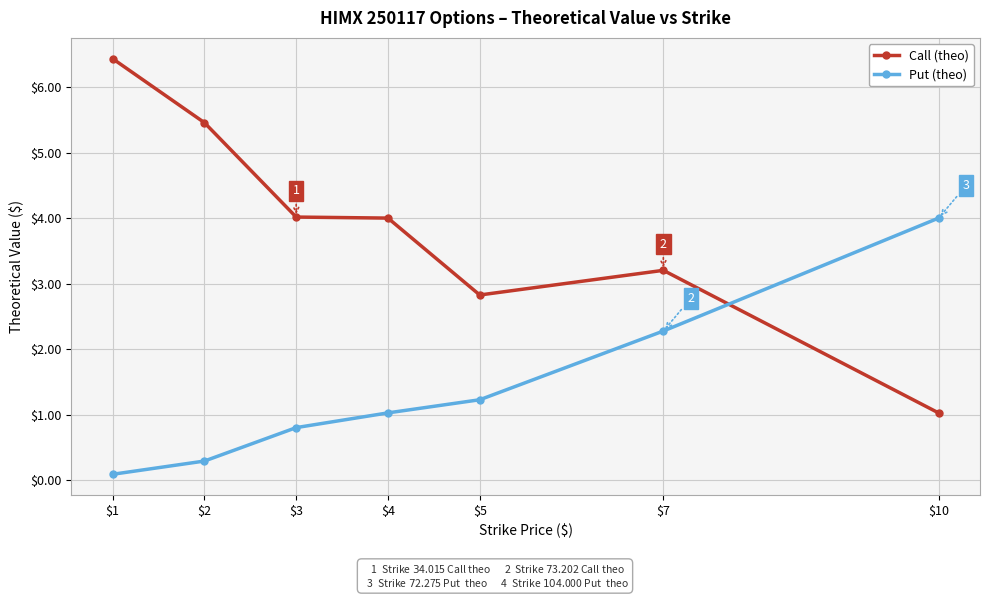

How many times do Call (theo) and Put (theo) cross each other?

1